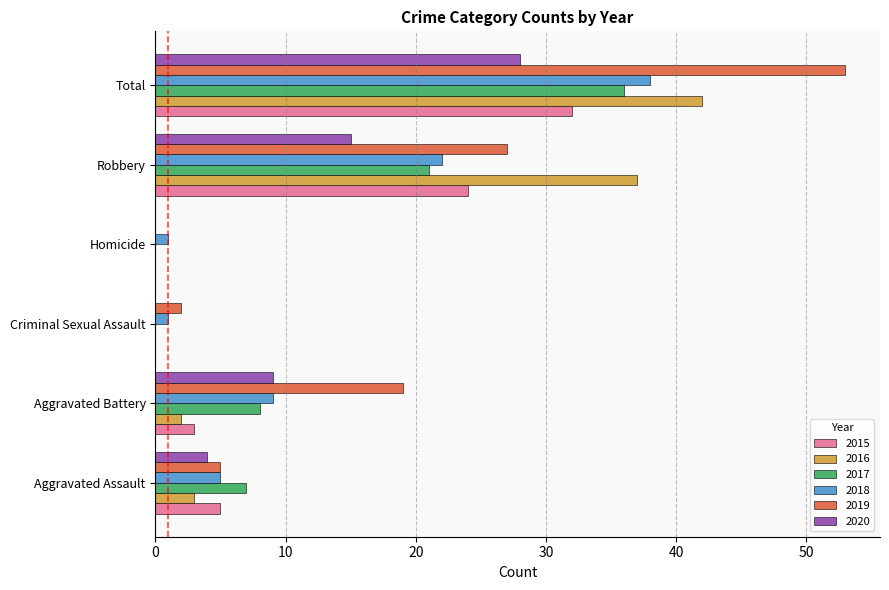

True or false: 2020 has a value of 10 at Criminal Sexual Assault.

False